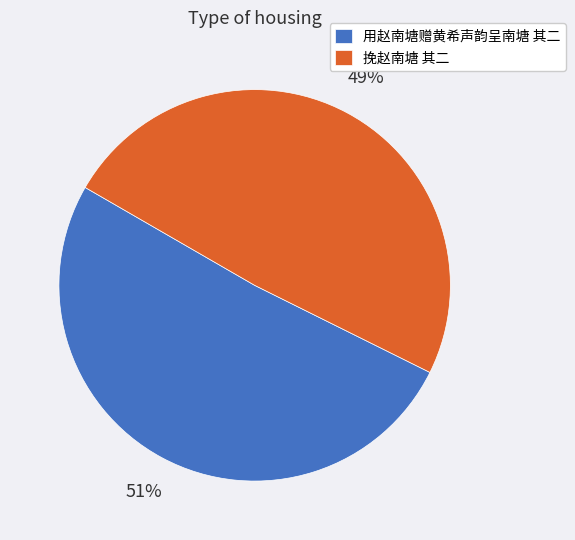

Do 挽赵南塘 其二 and 用赵南塘赠黄希声韵呈南塘 其二 together represent more than half of the pie?

Yes